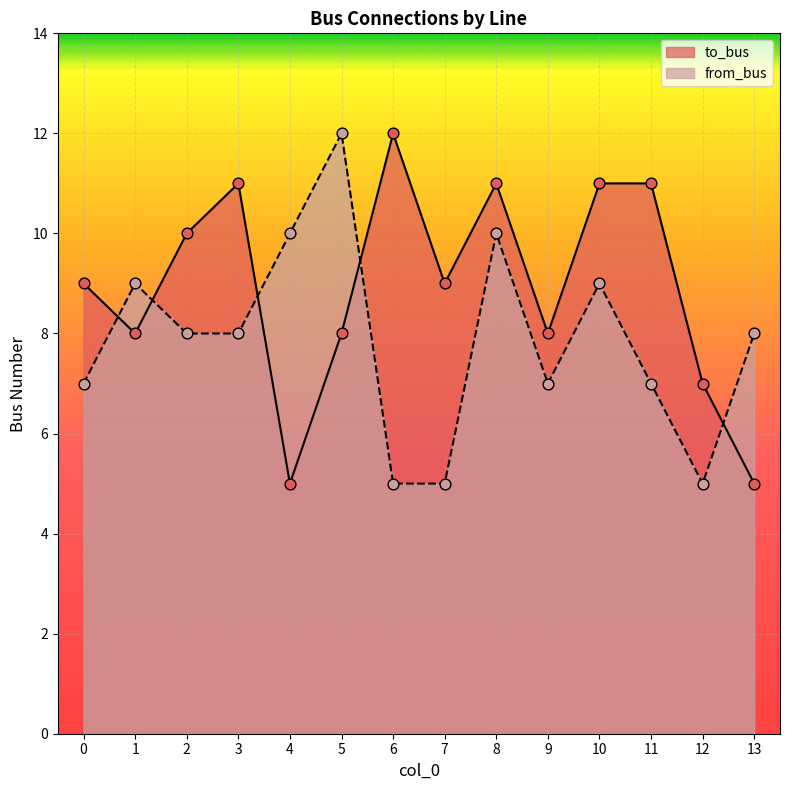

Is the value of to_bus at 8 greater than the value of from_bus at 4?

Yes